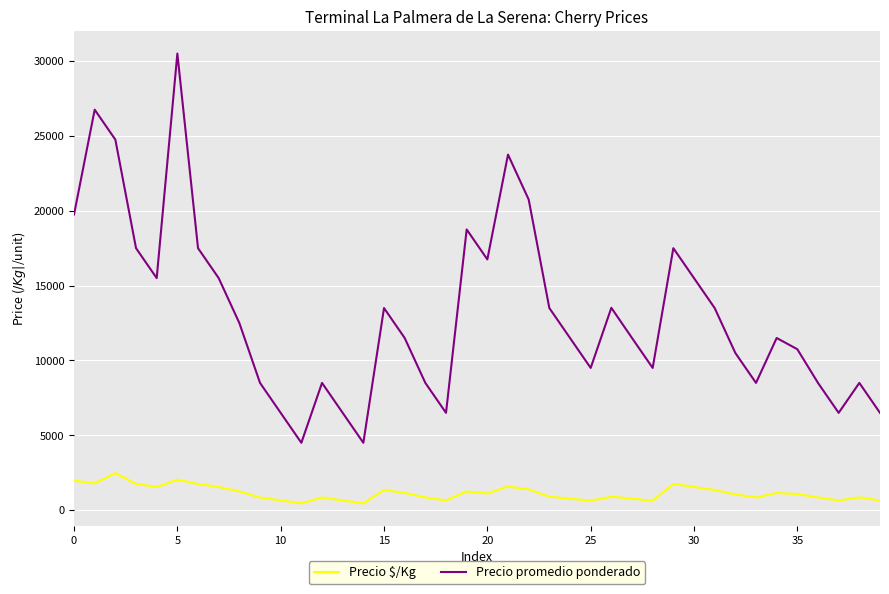

Which series has the largest total across all categories?

Precio promedio ponderado